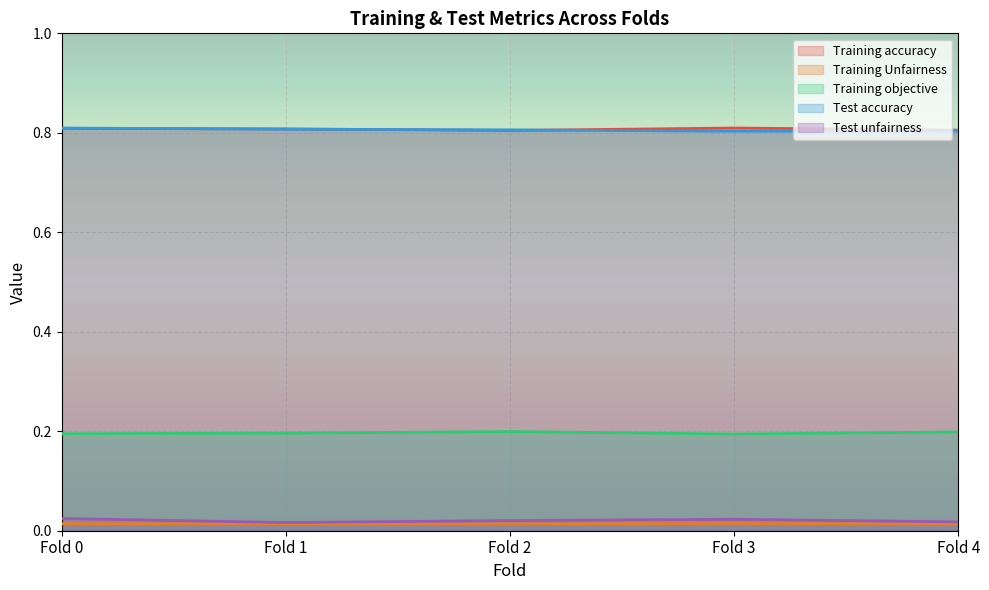

What are all the series names shown in the legend?

Training accuracy, Training Unfairness, Training objective, Test accuracy, Test unfairness